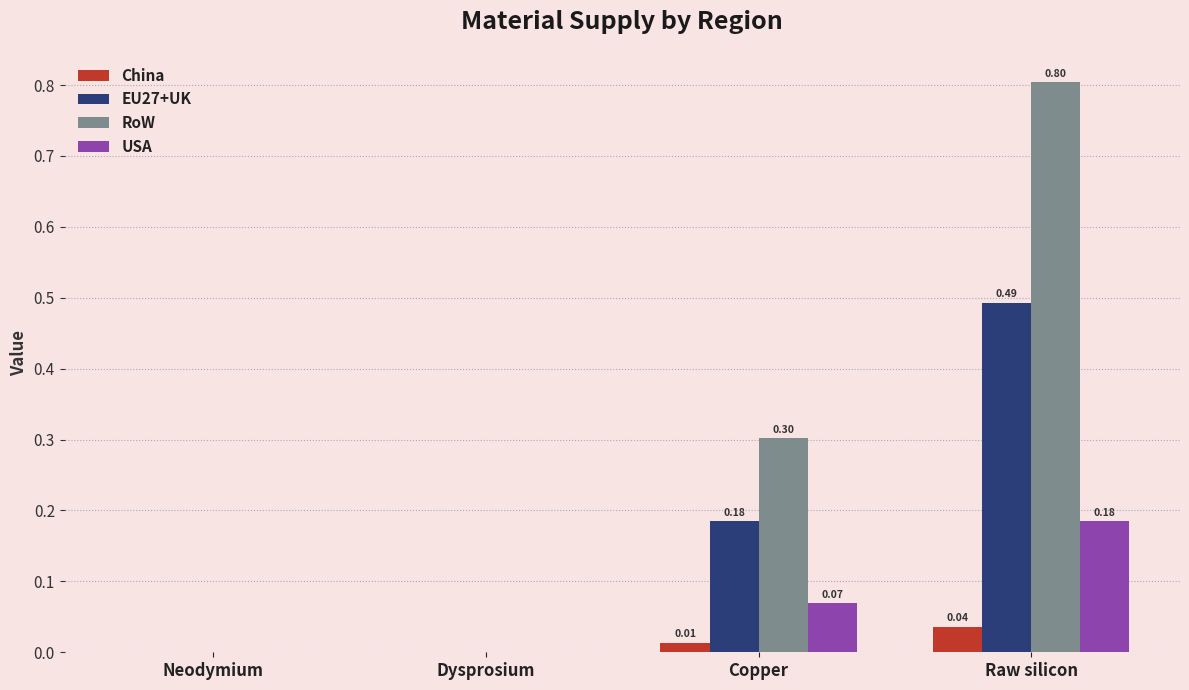

What is the sum of all RoW values?

1.1